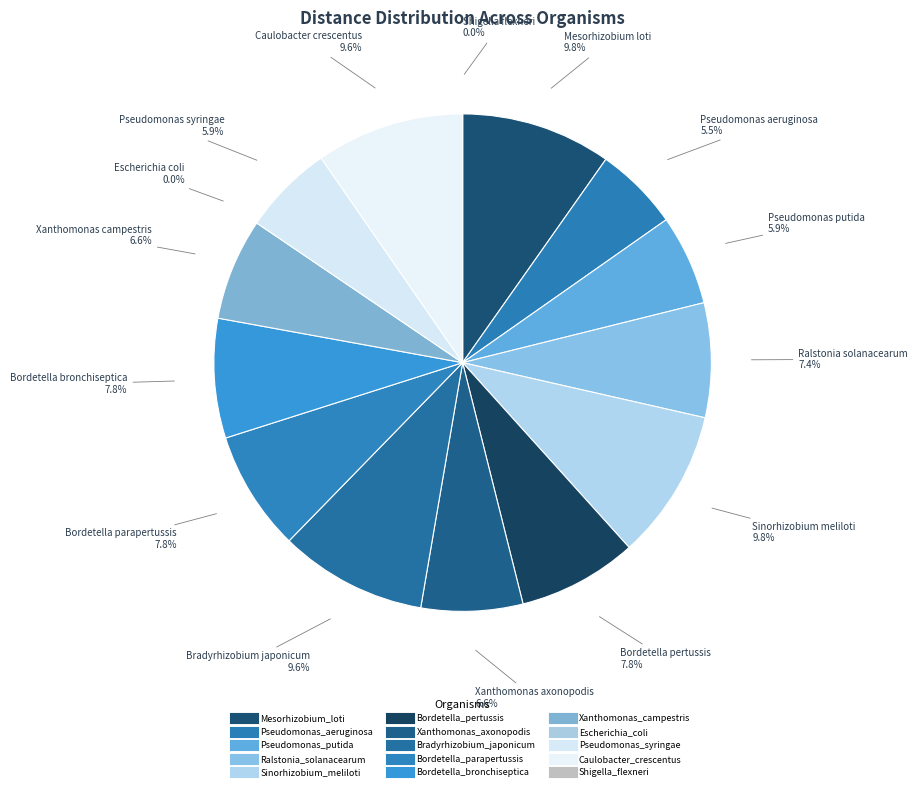

Is it true that Caulobacter_crescentus is 23% of the pie?

False